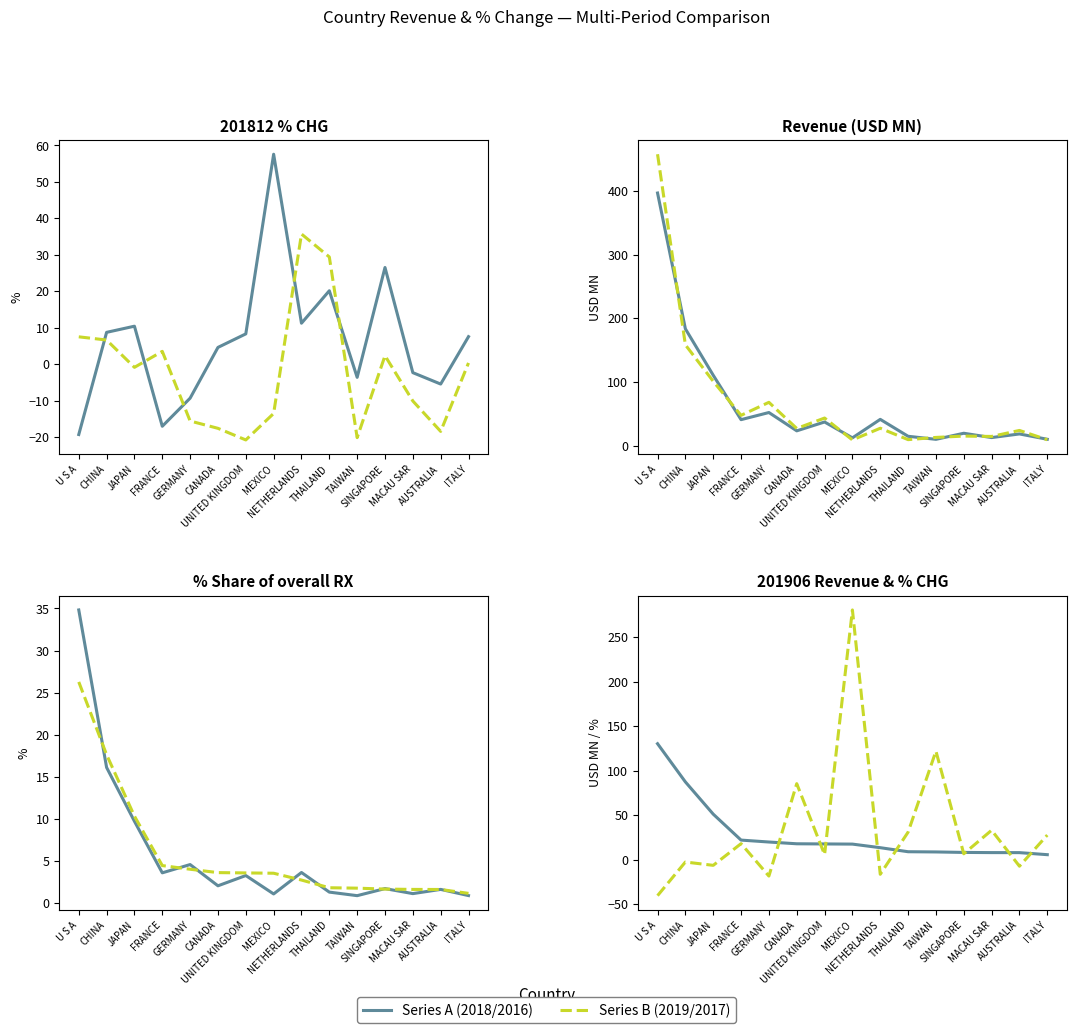

What is the value of the 201712_% CHG point at the 11th from the left?

-20.2